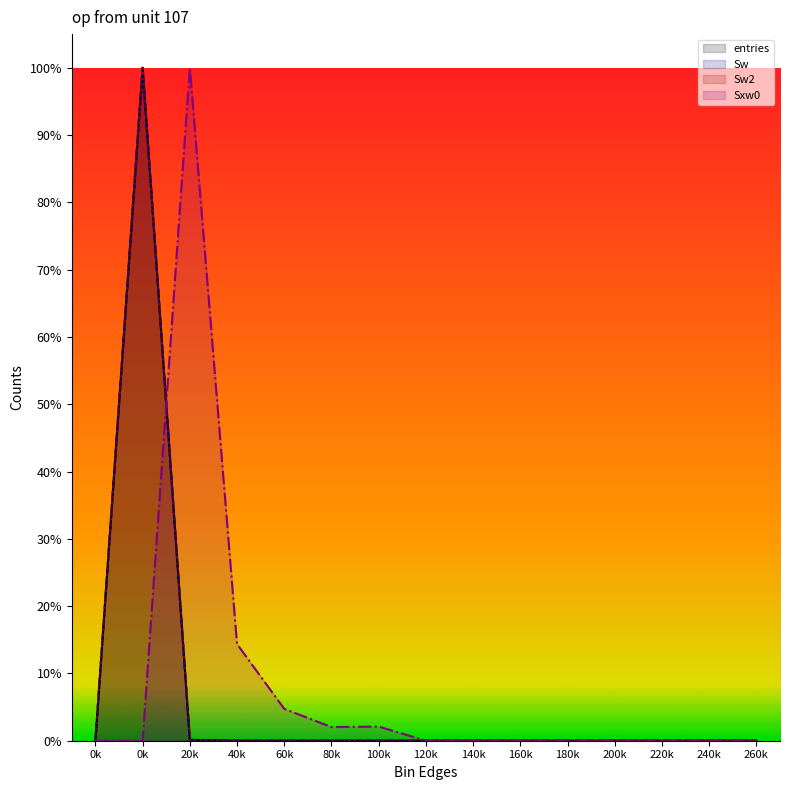

How many lines are shown in the chart?

4